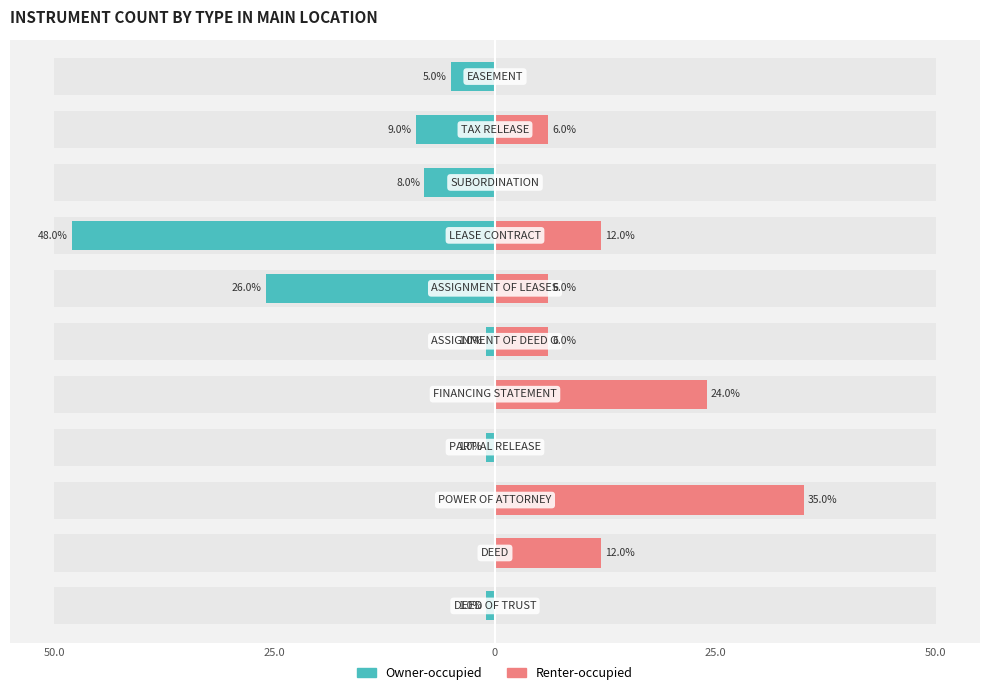

Which series has the largest total across all categories?

Renter-occupied